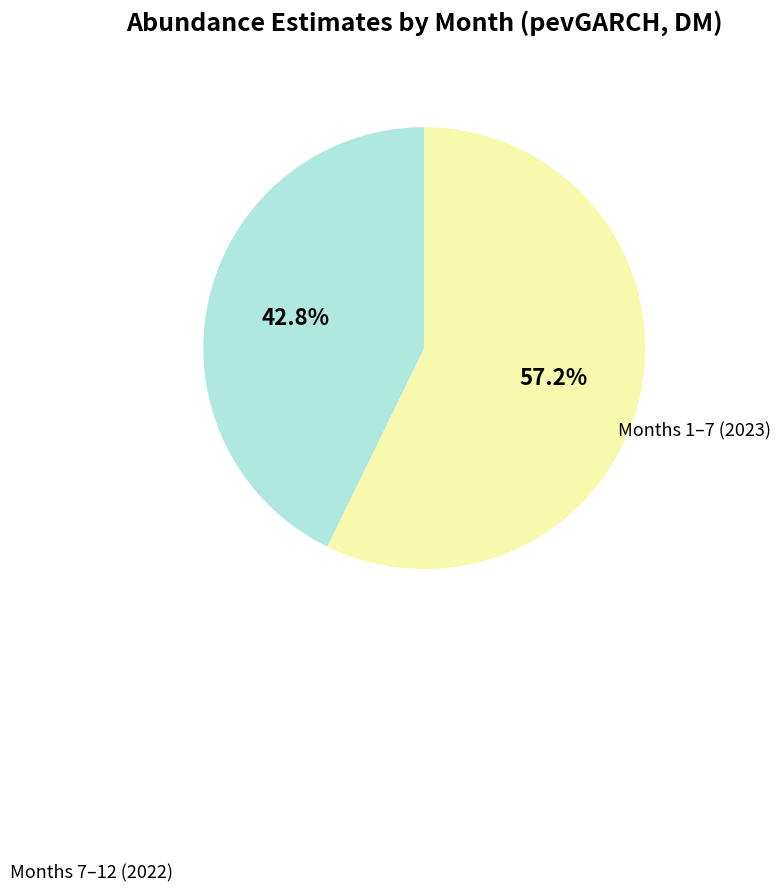

Is there a majority slice in this chart?

Yes